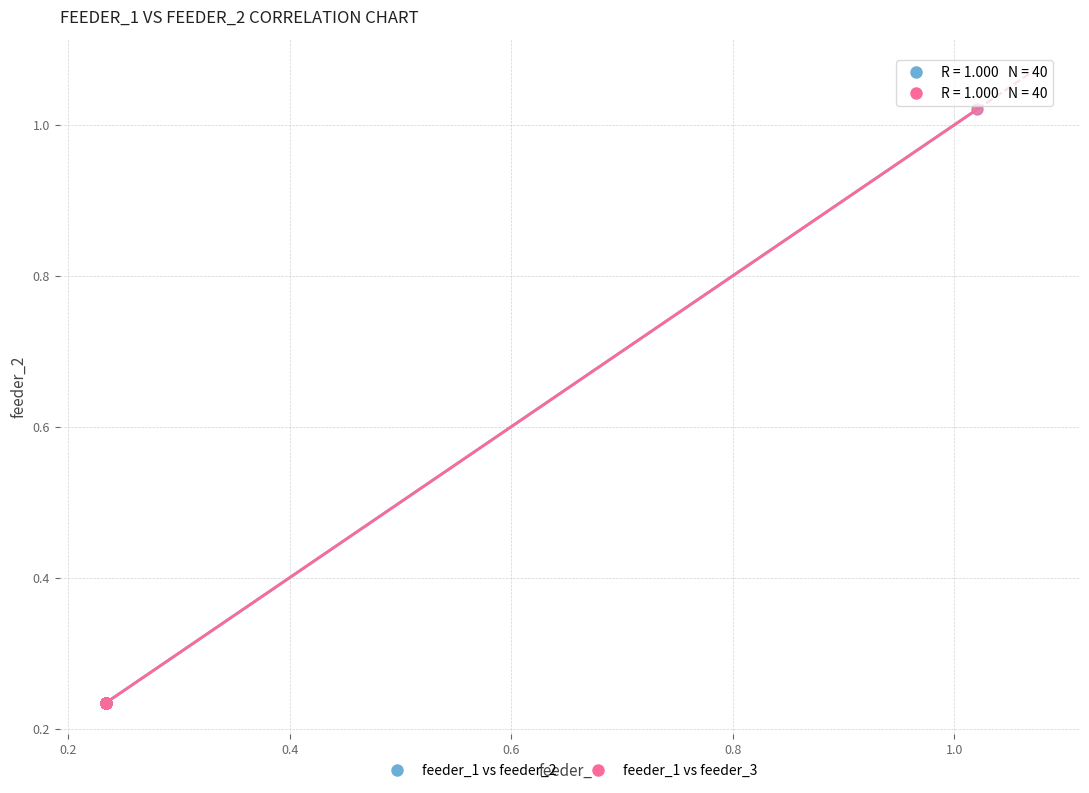

Which series has the widest spread of Y values?

feeder_1 vs feeder_3